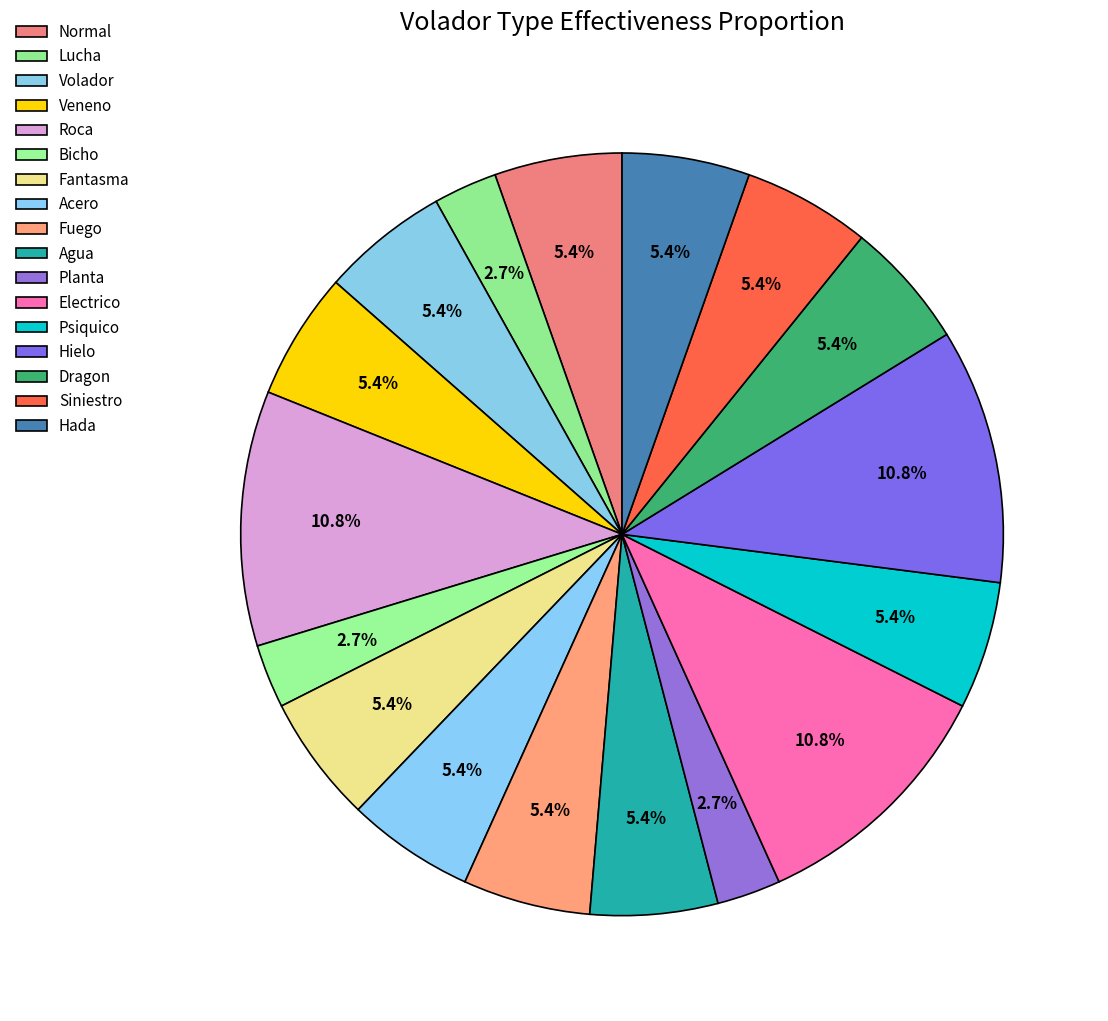

True or false: Siniestro accounts for 5% of the total.

True